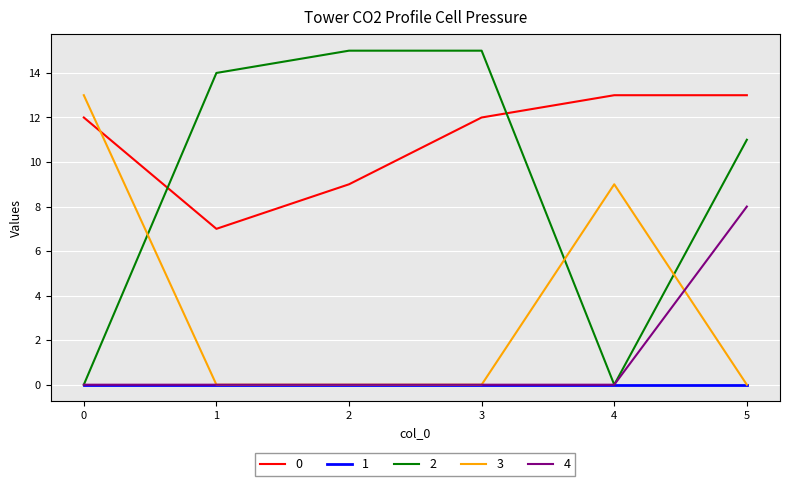

How many series are shown in this chart?

5